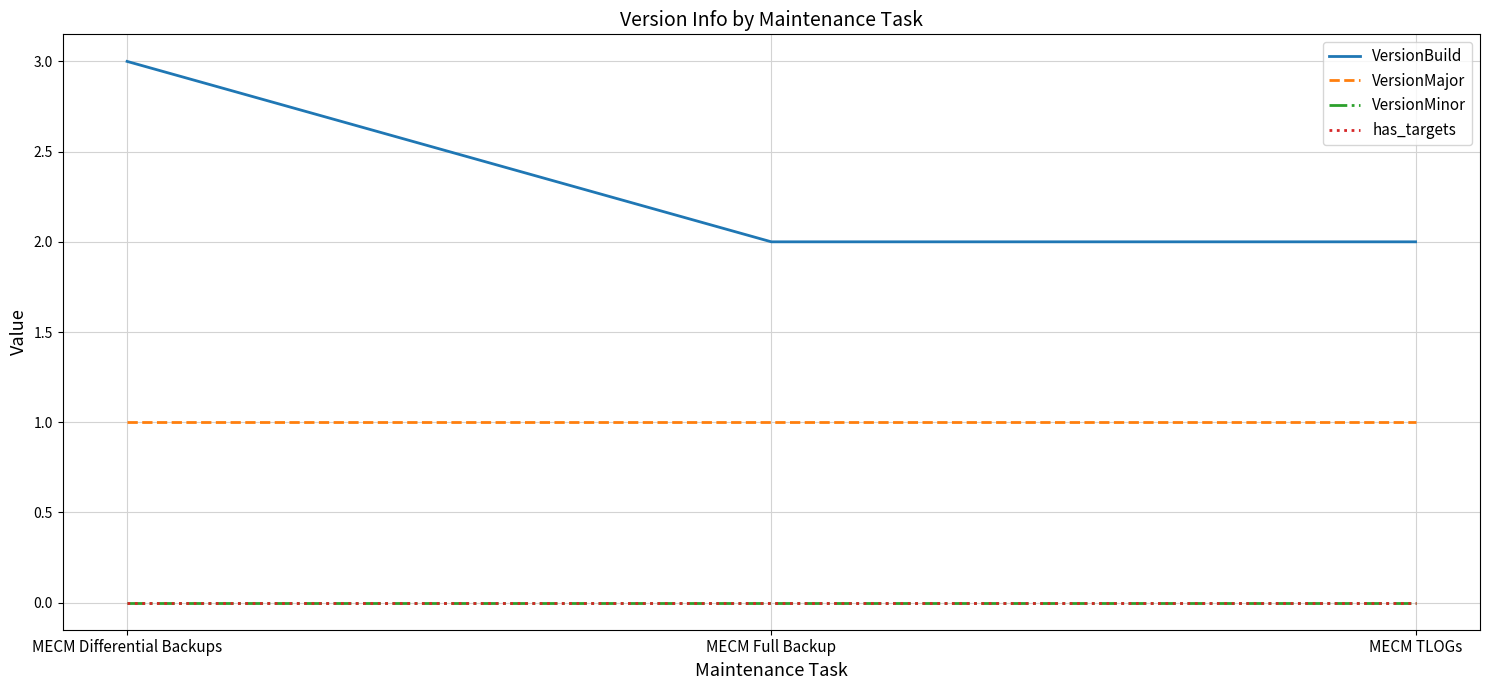

The VersionMajor series shows 2 at MECM Full Backup. True or false?

False